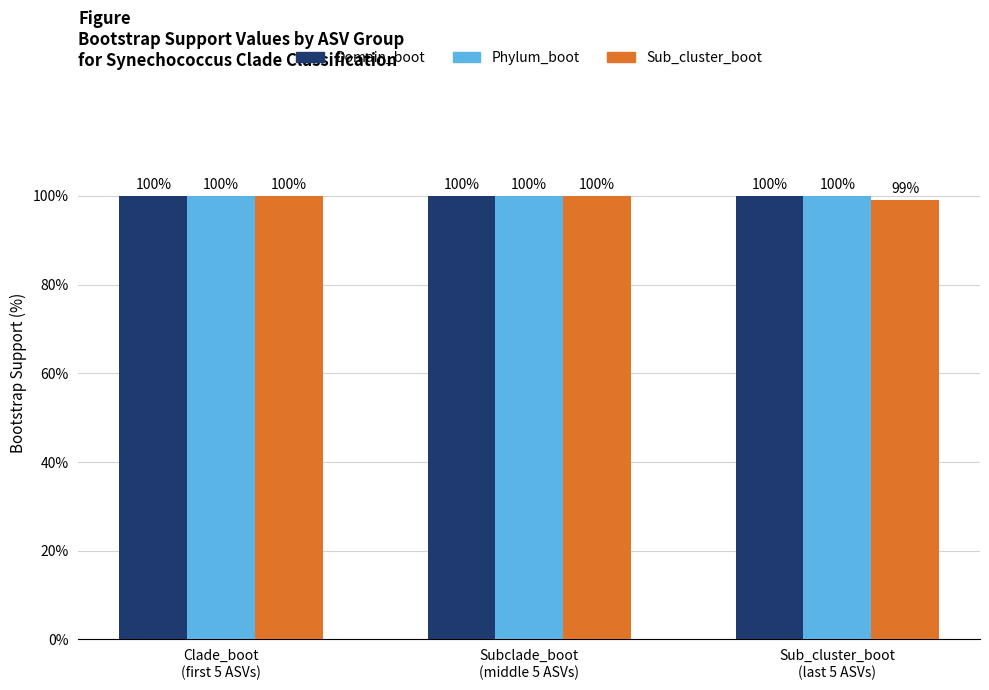

What is the approximate value of Domain_boot at Sub_cluster_boot
(last 5 ASVs)?

100